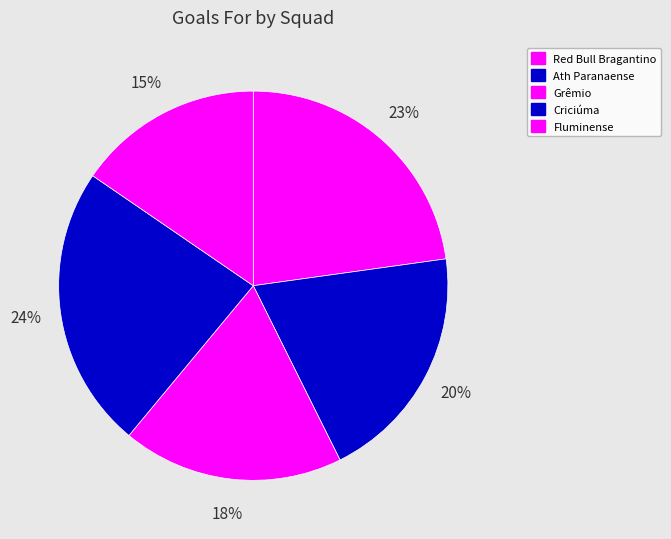

Does Grêmio account for over 50% of the chart?

No